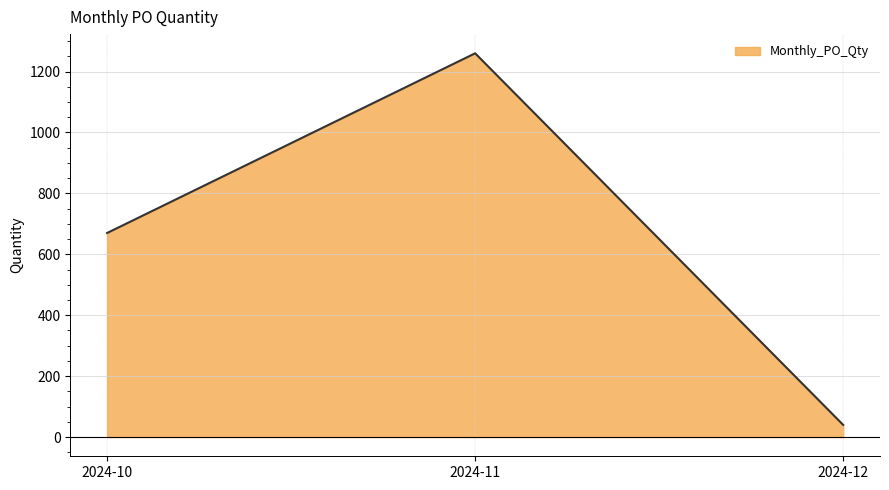

What is the difference between the values at 2024-11 and 2024-10?

590